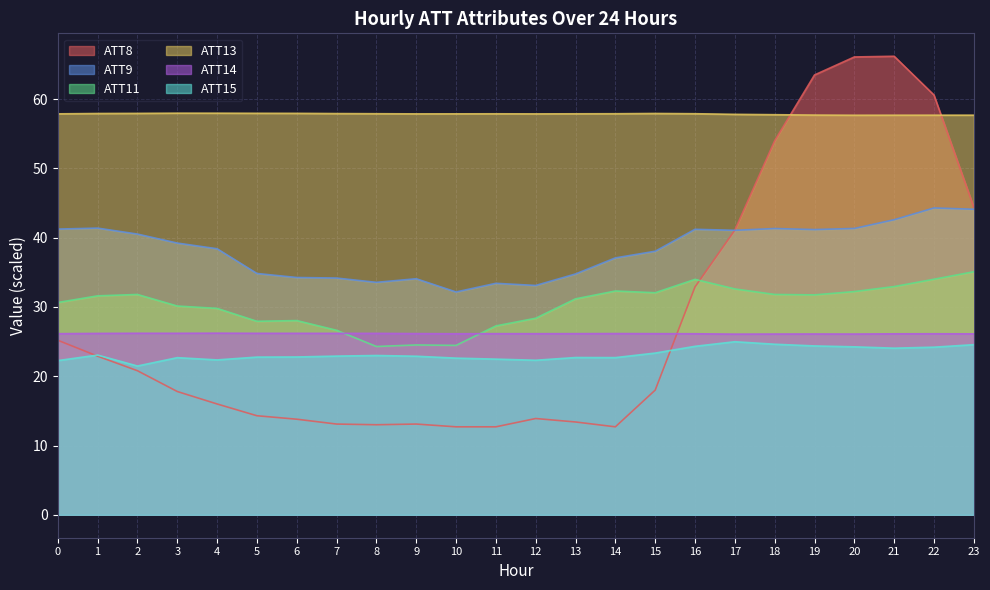

Reading left to right, list all the values displayed in this chart.

ATT8: 0=25.2	1=22.9	2=20.8	3=17.8	4=16.0	5=14.3	6=13.8	7=13.1	8=13.0	9=13.1	10=12.7	11=12.7	12=13.9	13=13.4	14=12.7	15=18.0	16=32.9	17=41.1	18=54.0	19=63.5	20=66.1	21=66.2	22=60.6	23=44.4
ATT9: 0=41.2	1=41.4	2=40.5	3=39.2	4=38.4	5=34.8	6=34.3	7=34.2	8=33.6	9=34.1	10=32.2	11=33.4	12=33.1	13=34.8	14=37.1	15=38.0	16=41.2	17=41.1	18=41.3	19=41.2	20=41.3	21=42.6	22=44.3	23=44.1
ATT11: 0=30.6	1=31.6	2=31.8	3=30.1	4=29.8	5=27.9	6=28.0	7=26.6	8=24.3	9=24.5	10=24.5	11=27.3	12=28.4	13=31.2	14=32.3	15=32.1	16=34.0	17=32.6	18=31.8	19=31.8	20=32.2	21=33.0	22=34.0	23=35.1
ATT13: 0=57.9	1=57.9	2=58.0	3=58.0	4=58.0	5=58.0	6=58.0	7=57.9	8=57.9	9=57.9	10=57.9	11=57.9	12=57.9	13=57.9	14=57.9	15=57.9	16=57.9	17=57.8	18=57.8	19=57.7	20=57.7	21=57.7	22=57.7	23=57.7
ATT14: 0=26.1	1=26.2	2=26.2	3=26.2	4=26.2	5=26.2	6=26.2	7=26.2	8=26.2	9=26.2	10=26.1	11=26.2	12=26.1	13=26.2	14=26.2	15=26.2	16=26.1	17=26.1	18=26.1	19=26.1	20=26.1	21=26.1	22=26.1	23=26.1
ATT15: 0=22.3	1=23.1	2=21.5	3=22.7	4=22.4	5=22.8	6=22.8	7=22.9	8=23.0	9=22.9	10=22.6	11=22.5	12=22.3	13=22.7	14=22.7	15=23.4	16=24.3	17=25.0	18=24.6	19=24.4	20=24.2	21=24.1	22=24.2	23=24.6